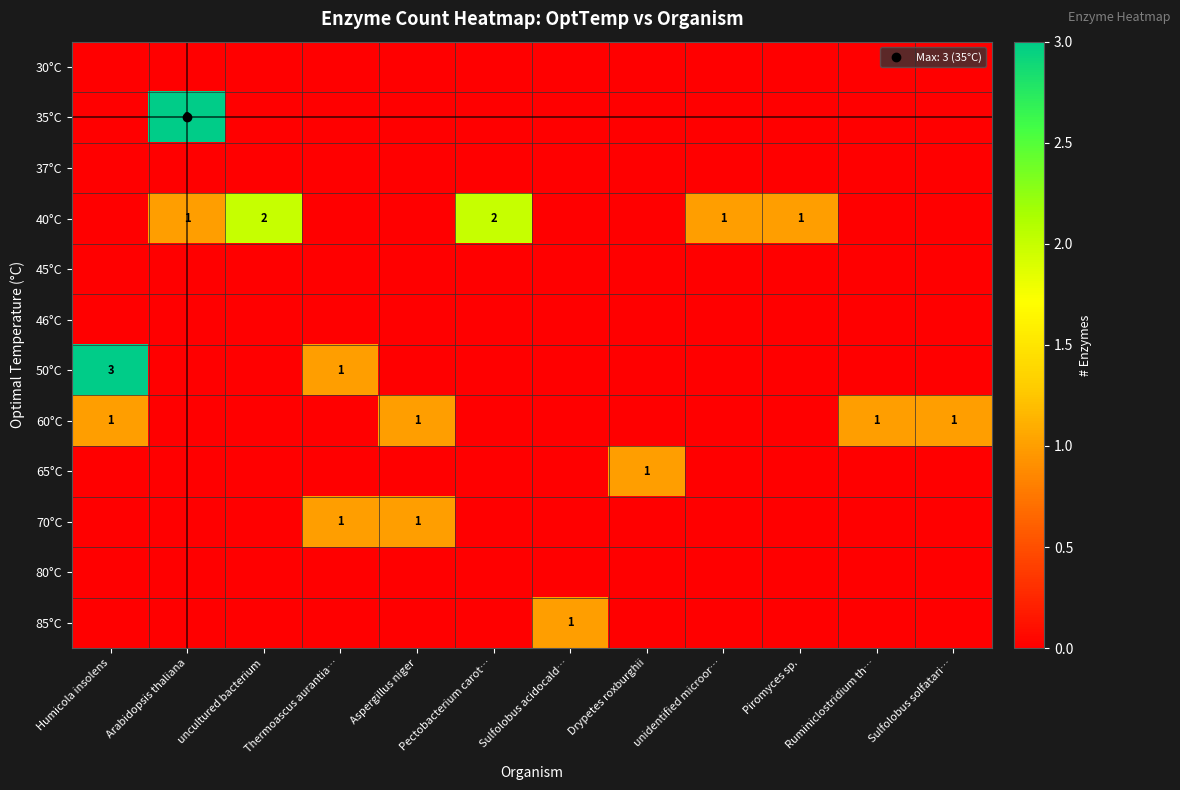

Which series has the largest total across all categories?

row_3